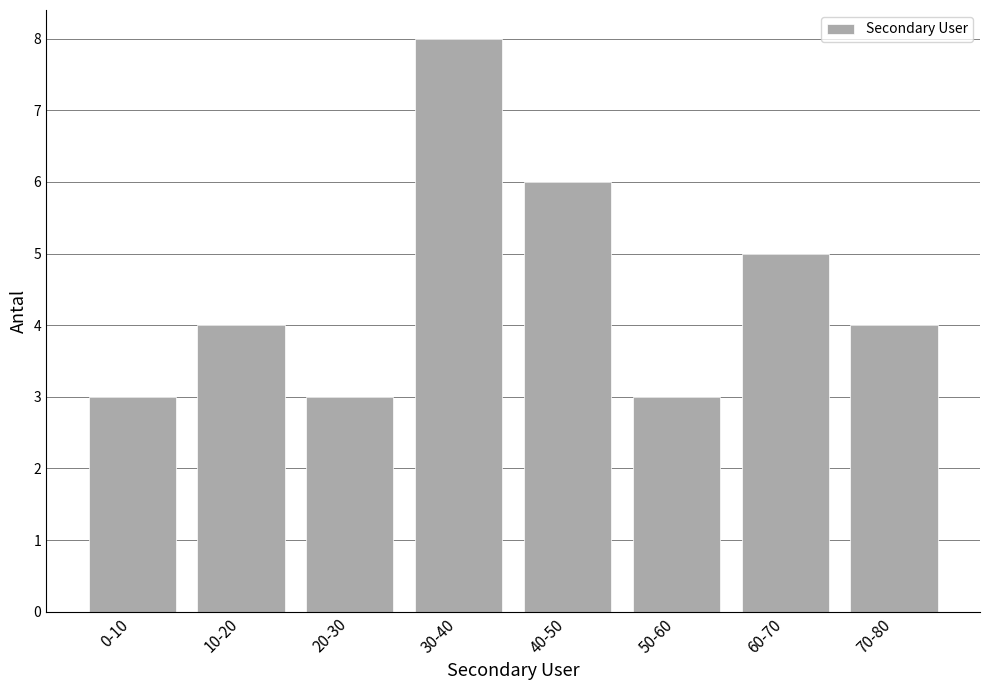

Reading right to left, extract all data points from this chart.

4	5	3	6	8	3	4	3